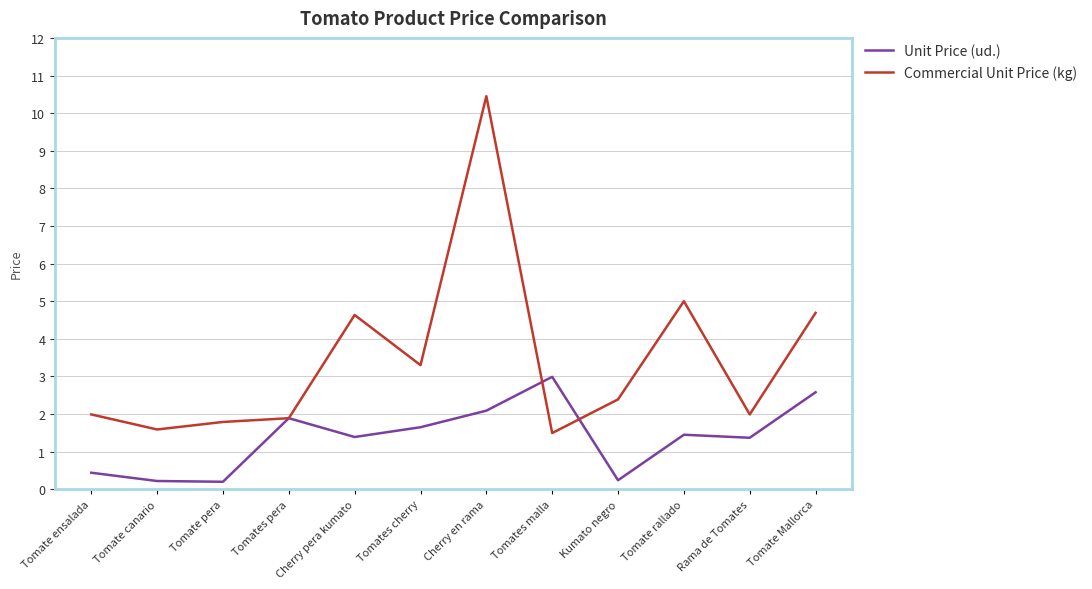

True or false: Commercial Unit Price (kg) has a value of 4.6 at Cherry pera kumato.

True